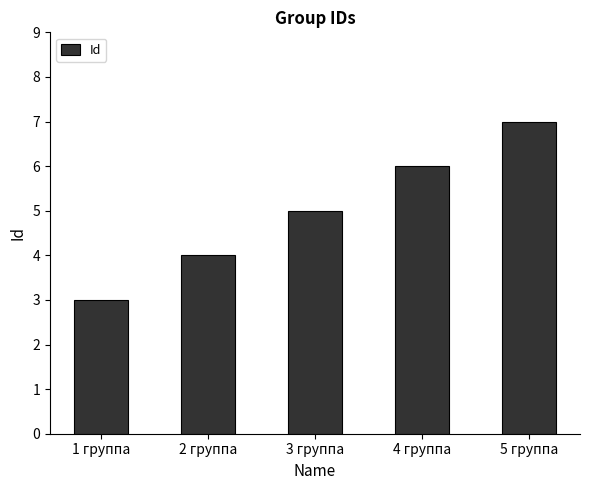

How many distinct data groups are displayed?

1